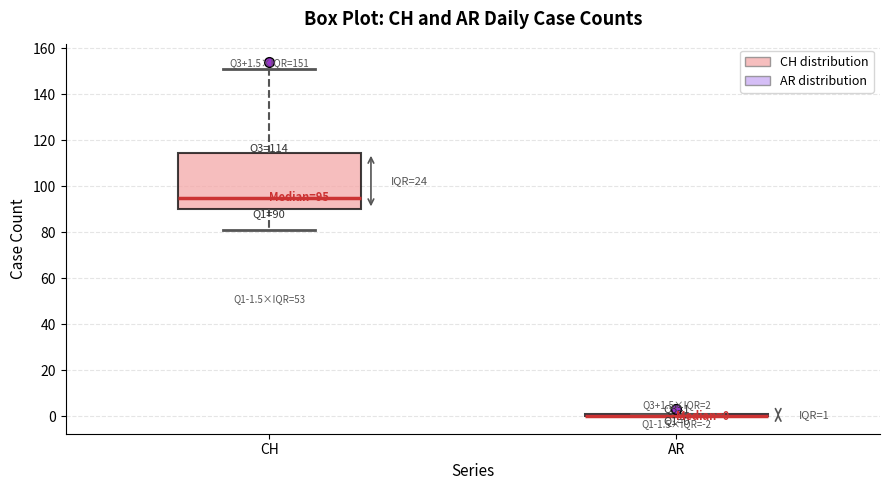

Comparing the boxes themselves (not the whiskers), which one is the tallest?

CH